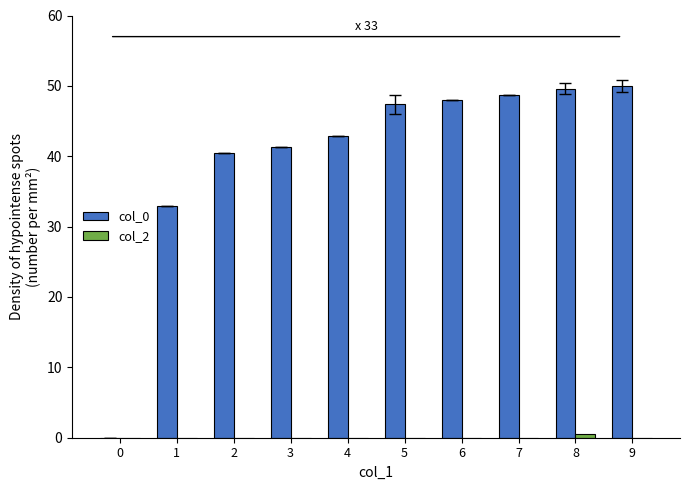

Is it true that col_0 equals 88.8 at 9?

False